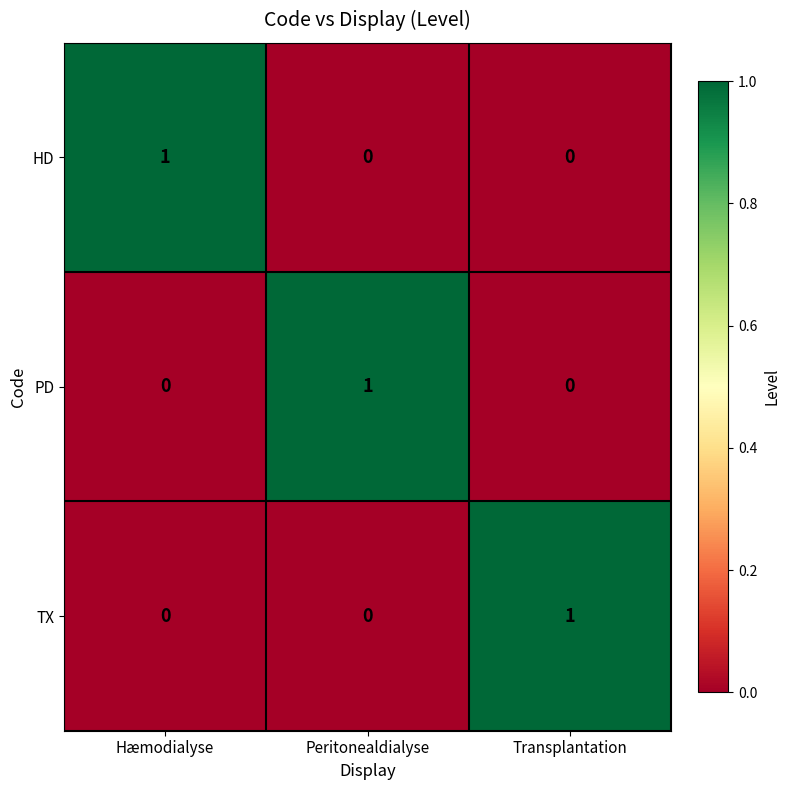

At how many categories does at least one series exceed 0?

3